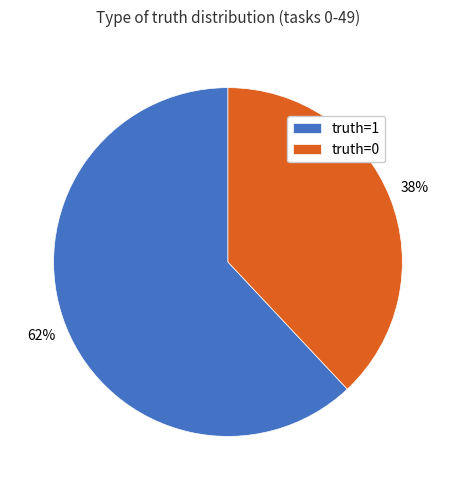

To the nearest percent, what portion does truth=1 represent?

62%